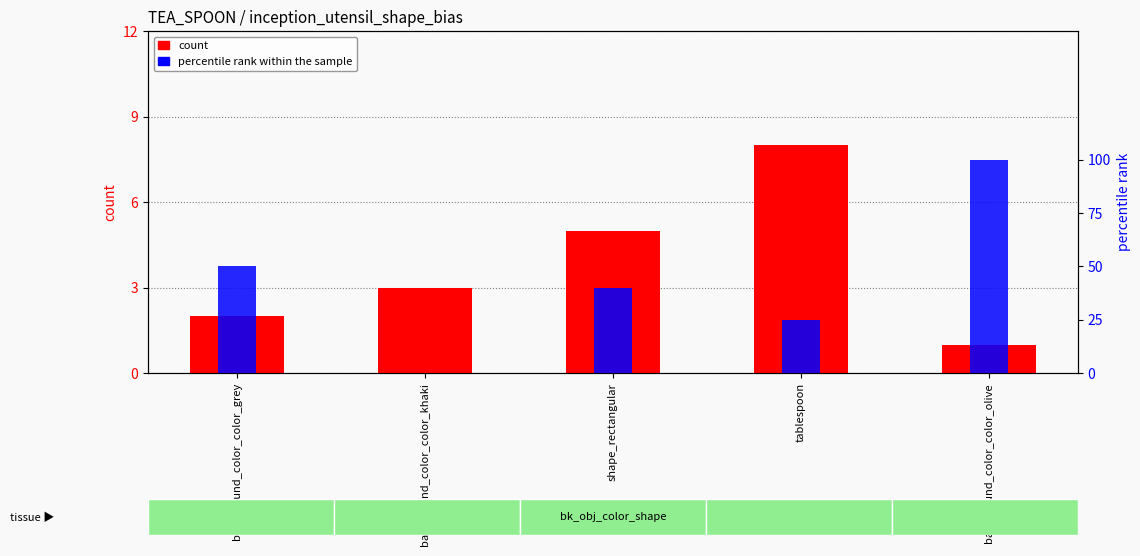

At which category does the chart reach its minimum across all series?

background_color_color_khaki